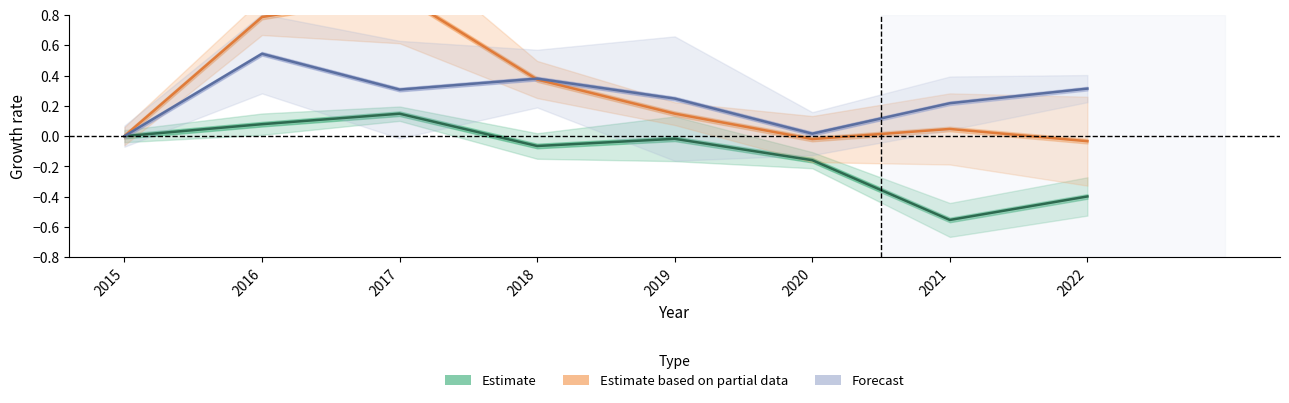

How many lines are shown in the chart?

3